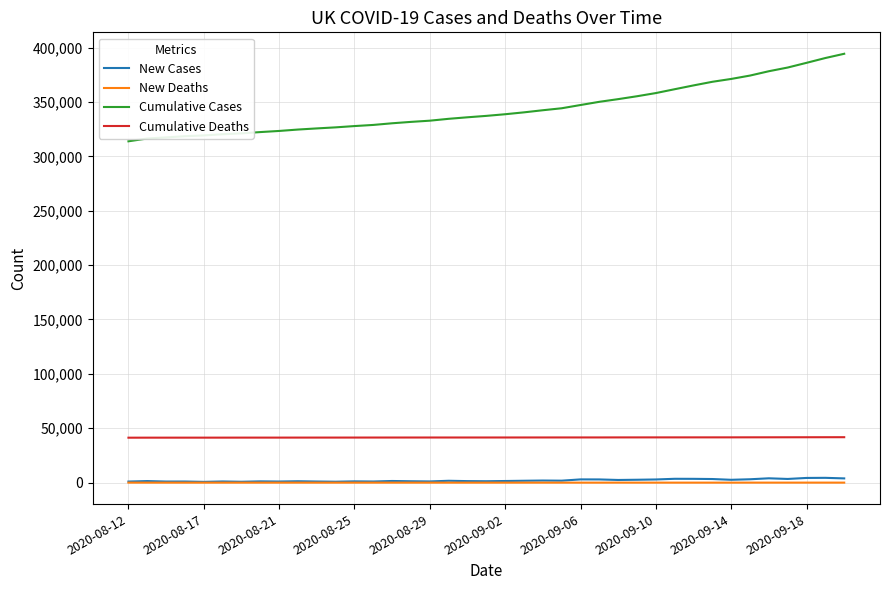

What is the sum of all New Deaths values?

450